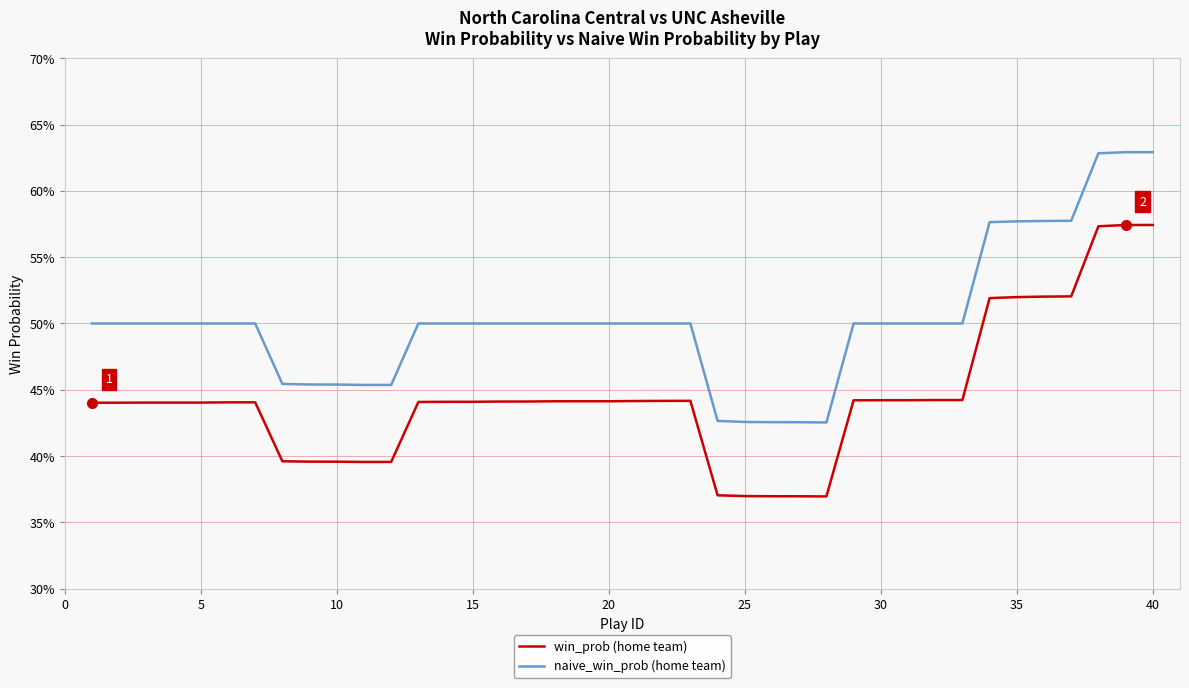

Does the chart have visible grid lines?

Yes